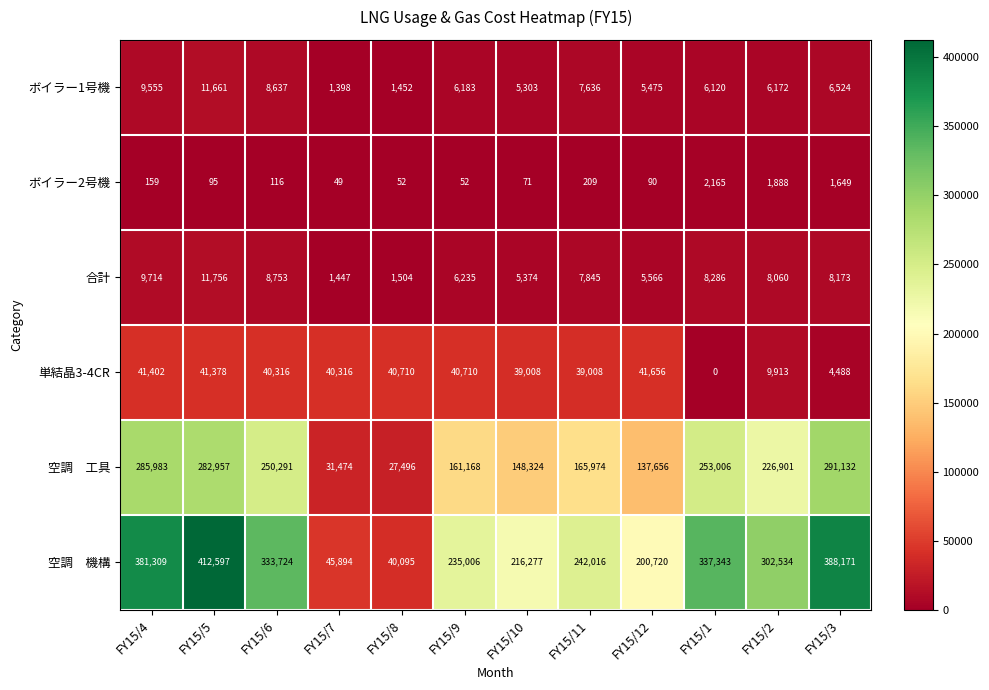

The ボイラー2号機 series shows 90 at FY15/12. True or false?

True